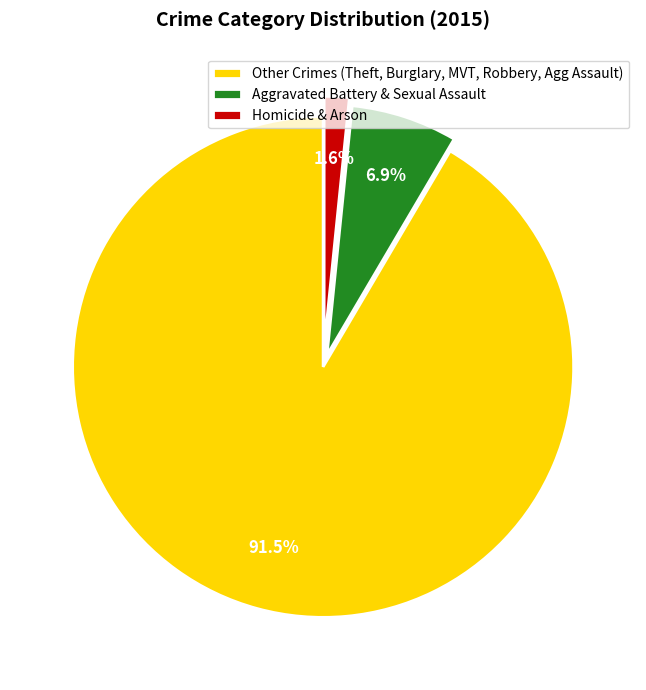

What is the largest slice in the pie chart?

Other Crimes (Theft, Burglary, MVT, Robbery, Agg Assault)